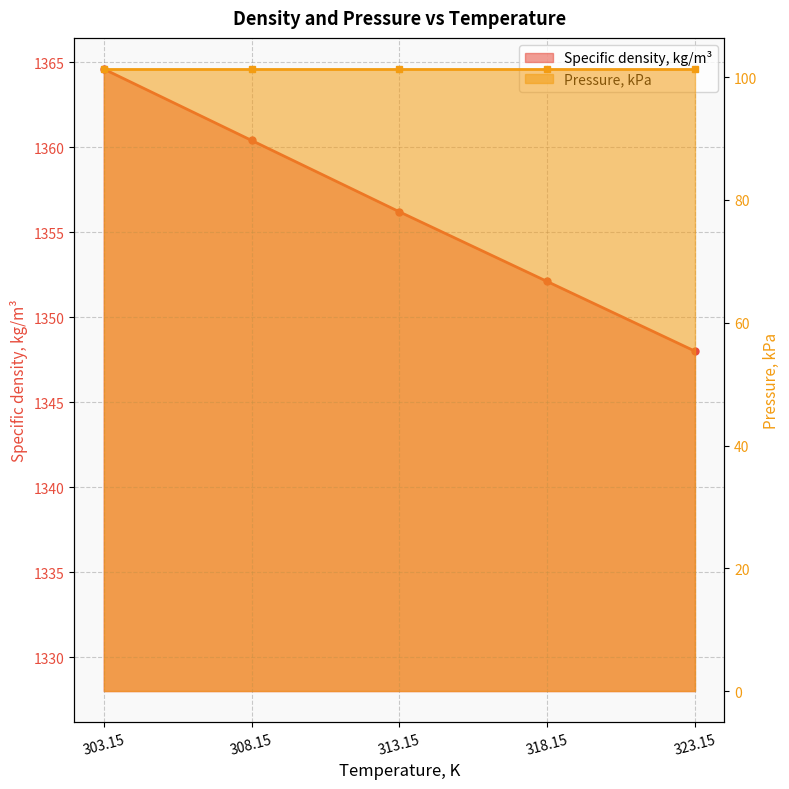

What is the label of the 4th point from the left?

318.15